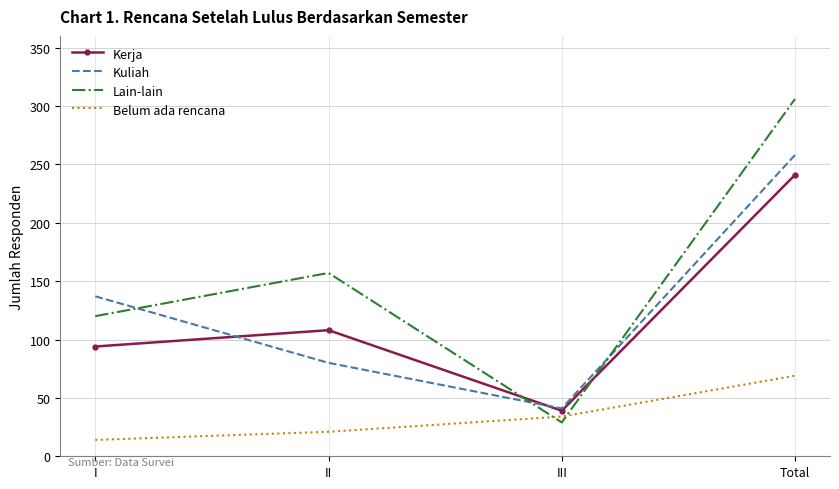

What is the difference between the maximum and minimum values in the Lain-lain series?

277